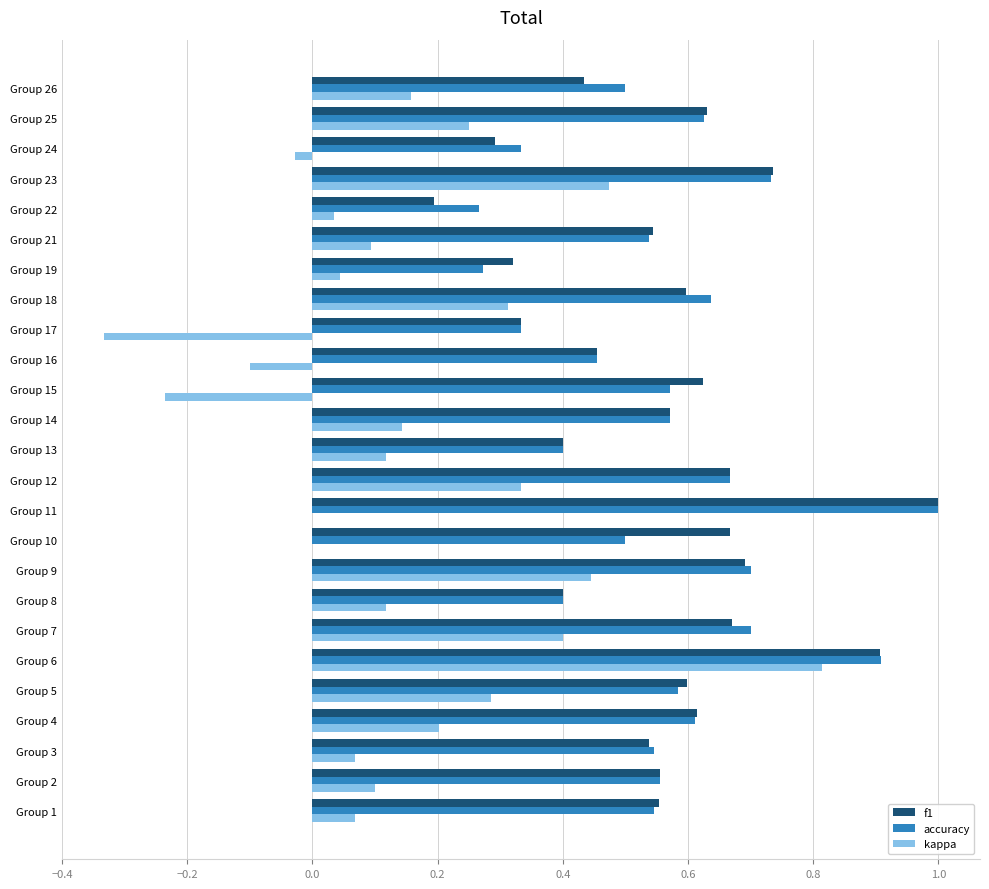

What is the sum of all kappa values?

3.8